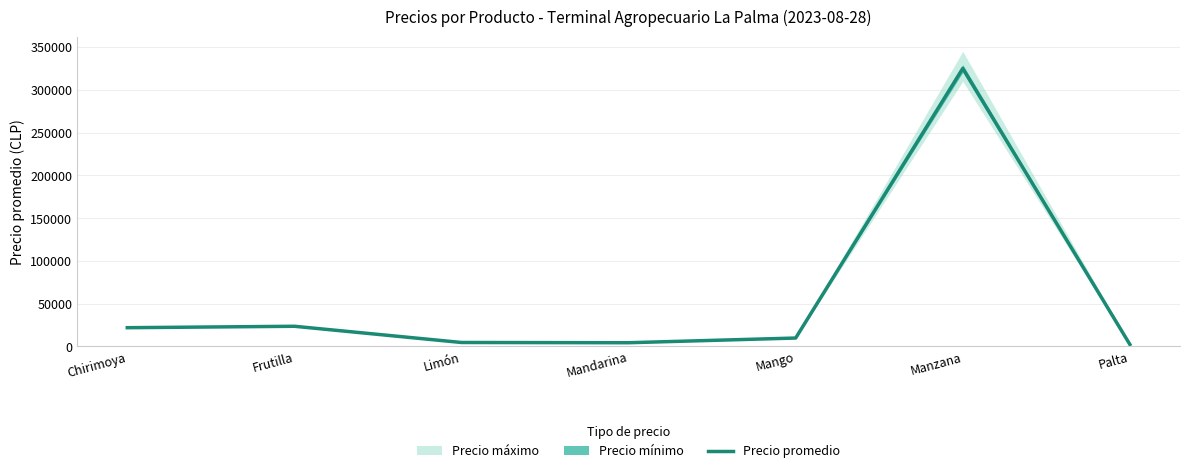

Rank the categories by value from highest to lowest.

Manzana, Frutilla, Chirimoya, Mango, Limón, Mandarina, Palta